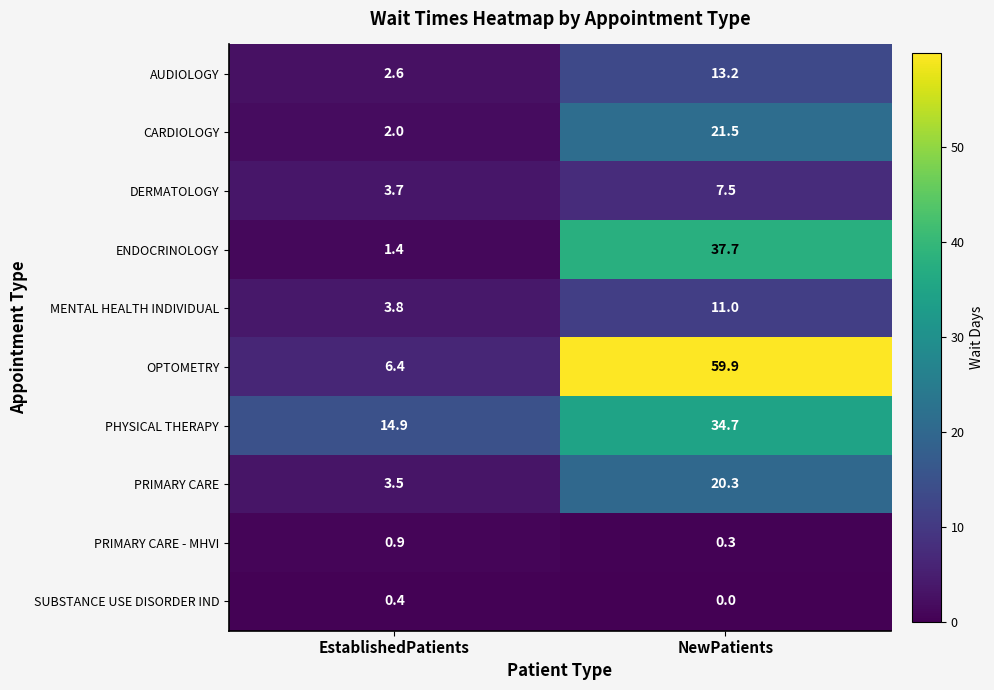

True or false: PHYSICAL THERAPY has a value of 19.9 at NewPatients.

False